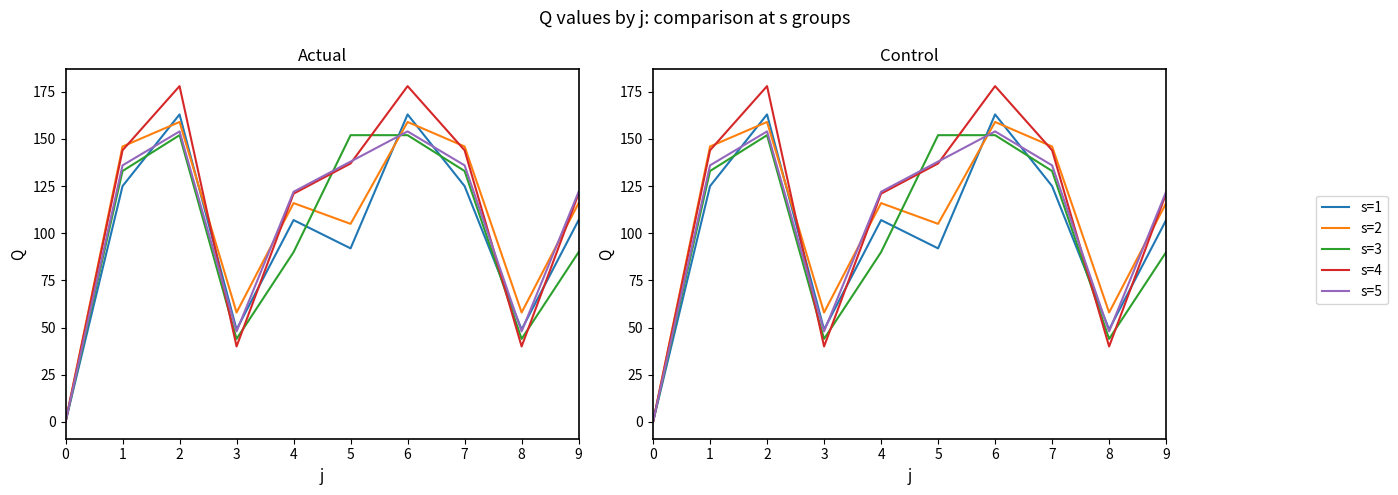

Which series has the largest total across all categories?

s=4